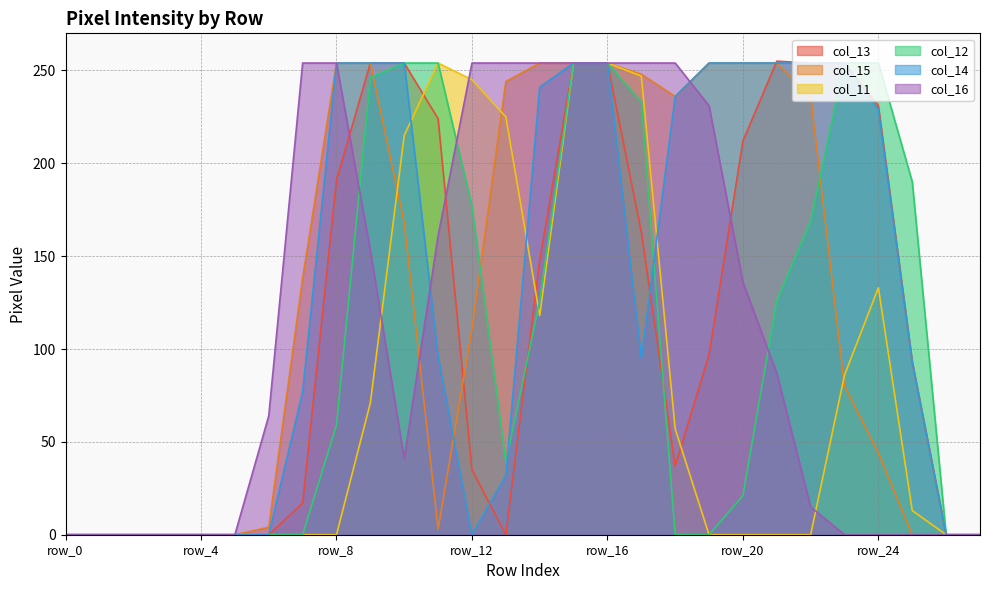

How many lines are shown in the chart?

6